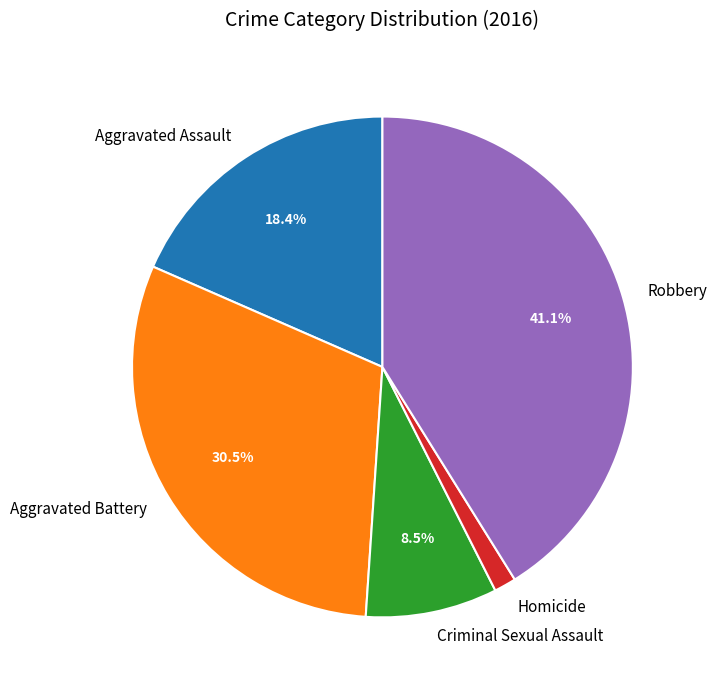

Rank the categories by value from highest to lowest.

Robbery, Aggravated Battery, Aggravated Assault, Criminal Sexual Assault, Homicide